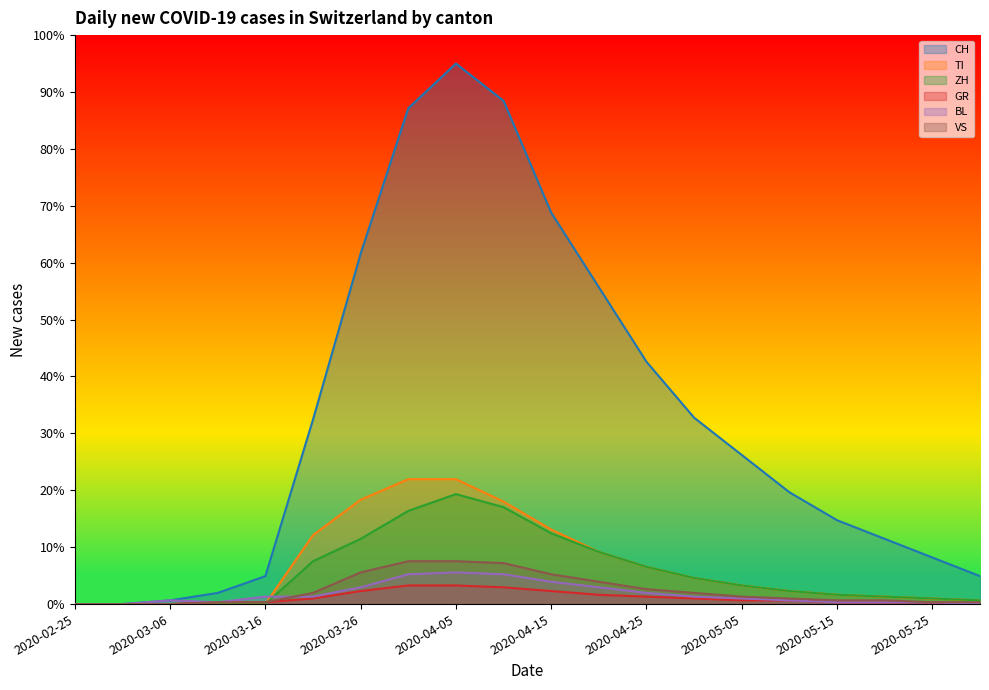

Reading left to right, extract all data points from this chart.

CH: 2020-02-25=0.0	2020-03-01=0.0	2020-03-06=0.7	2020-03-11=2.0	2020-03-16=4.9	2020-03-21=32.4	2020-03-26=61.6	2020-03-31=87.1	2020-04-05=95.0	2020-04-10=88.4	2020-04-15=68.8	2020-04-20=55.7	2020-04-25=42.6	2020-04-30=32.8	2020-05-05=26.2	2020-05-10=19.7	2020-05-15=14.7	2020-05-20=11.5	2020-05-25=8.2	2020-05-30=4.9
TI: 2020-02-25=0.0	2020-03-01=0.0	2020-03-06=0.0	2020-03-11=0.0	2020-03-16=0.0	2020-03-21=12.1	2020-03-26=18.3	2020-03-31=21.9	2020-04-05=21.9	2020-04-10=18.0	2020-04-15=13.1	2020-04-20=9.2	2020-04-25=6.6	2020-04-30=4.6	2020-05-05=3.3	2020-05-10=2.3	2020-05-15=1.6	2020-05-20=1.3	2020-05-25=1.0	2020-05-30=0.7
ZH: 2020-02-25=0.0	2020-03-01=0.0	2020-03-06=0.0	2020-03-11=0.0	2020-03-16=0.0	2020-03-21=7.5	2020-03-26=11.5	2020-03-31=16.4	2020-04-05=19.3	2020-04-10=17.0	2020-04-15=12.4	2020-04-20=9.2	2020-04-25=6.6	2020-04-30=4.6	2020-05-05=3.3	2020-05-10=2.3	2020-05-15=1.6	2020-05-20=1.3	2020-05-25=1.0	2020-05-30=0.7
GR: 2020-02-25=0.0	2020-03-01=0.0	2020-03-06=0.0	2020-03-11=0.3	2020-03-16=0.3	2020-03-21=1.0	2020-03-26=2.3	2020-03-31=3.3	2020-04-05=3.3	2020-04-10=2.9	2020-04-15=2.3	2020-04-20=1.6	2020-04-25=1.3	2020-04-30=1.0	2020-05-05=0.7	2020-05-10=0.7	2020-05-15=0.3	2020-05-20=0.3	2020-05-25=0.3	2020-05-30=0.0
BL: 2020-02-25=0.0	2020-03-01=0.0	2020-03-06=0.7	2020-03-11=0.3	2020-03-16=1.3	2020-03-21=1.3	2020-03-26=2.9	2020-03-31=5.2	2020-04-05=5.6	2020-04-10=5.2	2020-04-15=3.9	2020-04-20=2.9	2020-04-25=2.0	2020-04-30=1.3	2020-05-05=1.0	2020-05-10=0.7	2020-05-15=0.3	2020-05-20=0.3	2020-05-25=0.3	2020-05-30=0.0
VS: 2020-02-25=0.0	2020-03-01=0.0	2020-03-06=0.0	2020-03-11=0.3	2020-03-16=0.3	2020-03-21=2.0	2020-03-26=5.6	2020-03-31=7.5	2020-04-05=7.5	2020-04-10=7.2	2020-04-15=5.2	2020-04-20=3.9	2020-04-25=2.6	2020-04-30=2.0	2020-05-05=1.3	2020-05-10=1.0	2020-05-15=0.7	2020-05-20=0.7	2020-05-25=0.3	2020-05-30=0.3